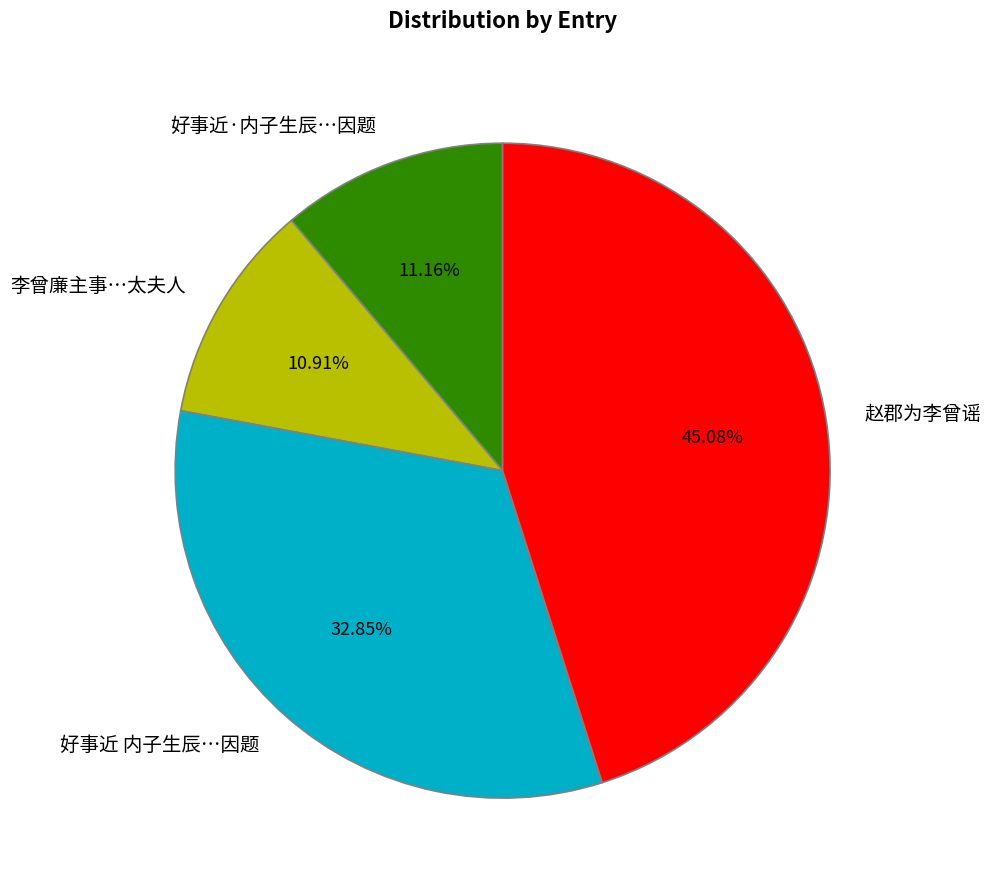

Does any single category account for the majority?

No